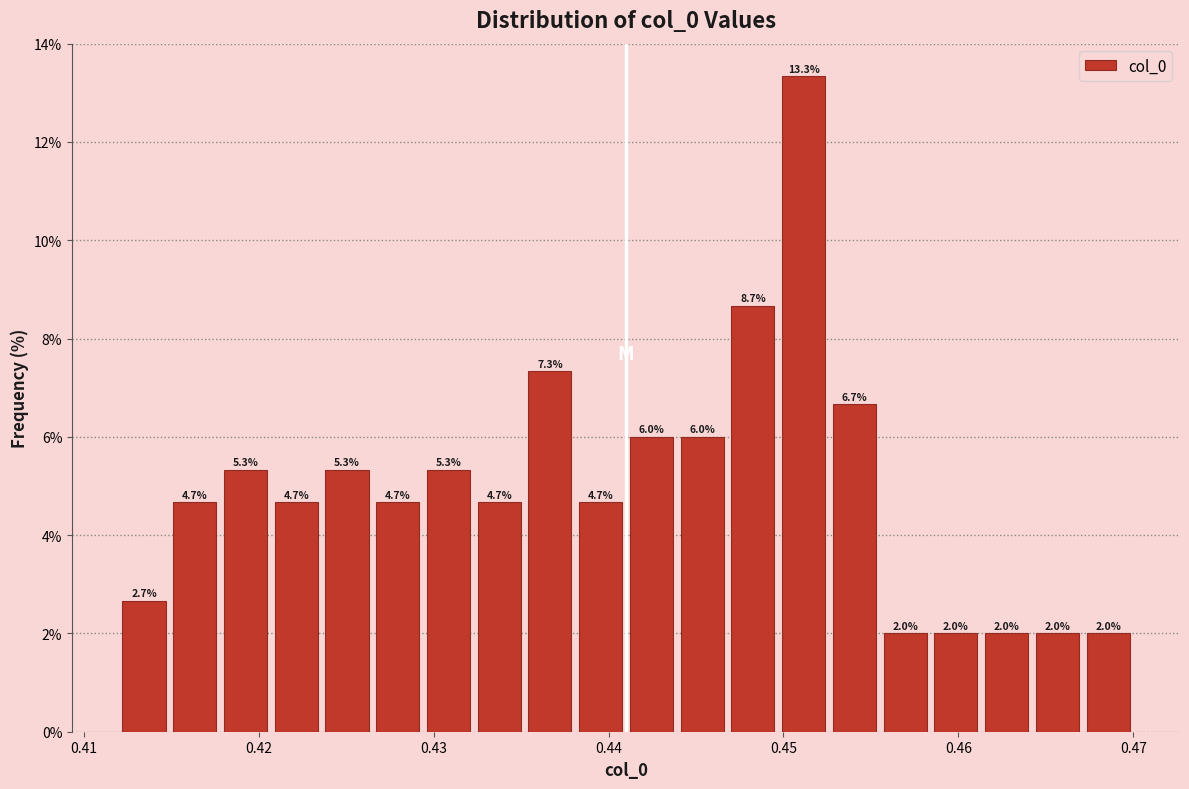

Read against the x-axis, roughly where is the centre of the tallest bar?

0.451